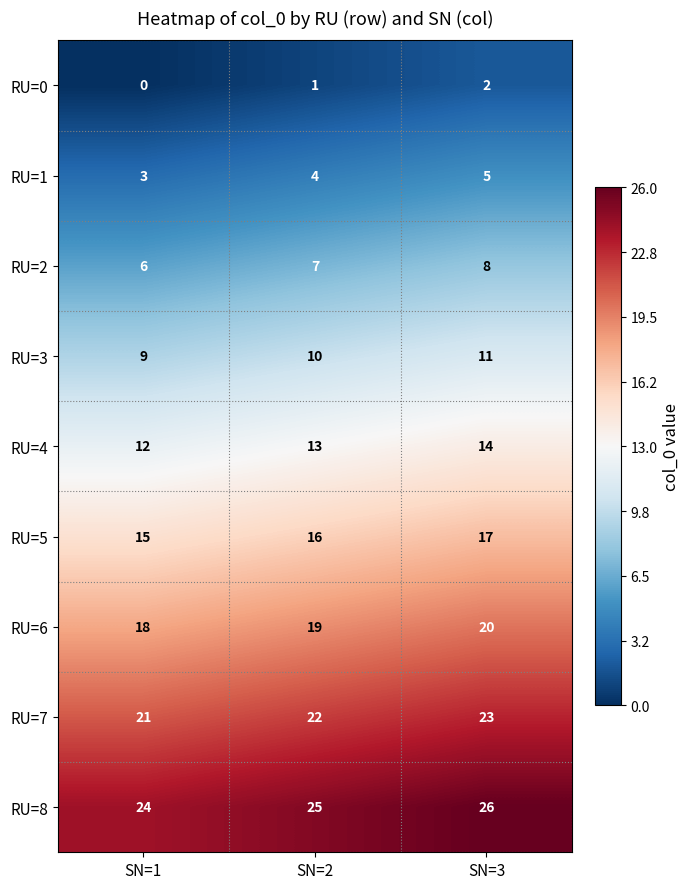

Reading left to right, transcribe all the data shown in this chart.

RU=0: SN=1=0	SN=2=1	SN=3=2
RU=1: SN=1=3	SN=2=4	SN=3=5
RU=2: SN=1=6	SN=2=7	SN=3=8
RU=3: SN=1=9	SN=2=10	SN=3=11
RU=4: SN=1=12	SN=2=13	SN=3=14
RU=5: SN=1=15	SN=2=16	SN=3=17
RU=6: SN=1=18	SN=2=19	SN=3=20
RU=7: SN=1=21	SN=2=22	SN=3=23
RU=8: SN=1=24	SN=2=25	SN=3=26